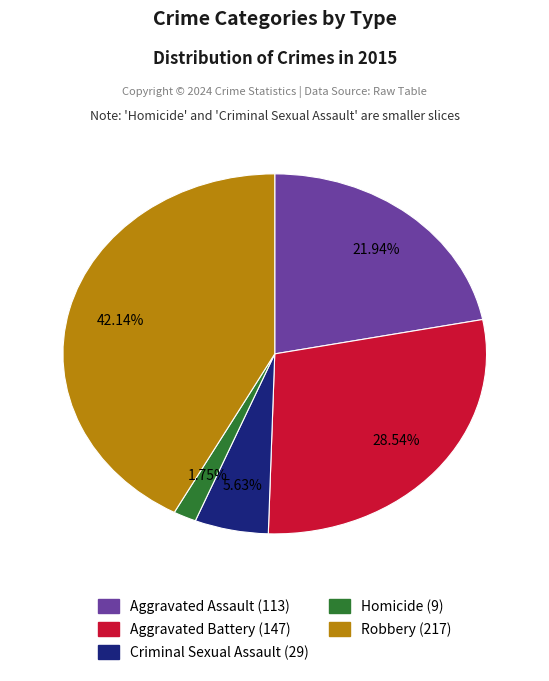

Is there a majority slice in this chart?

No